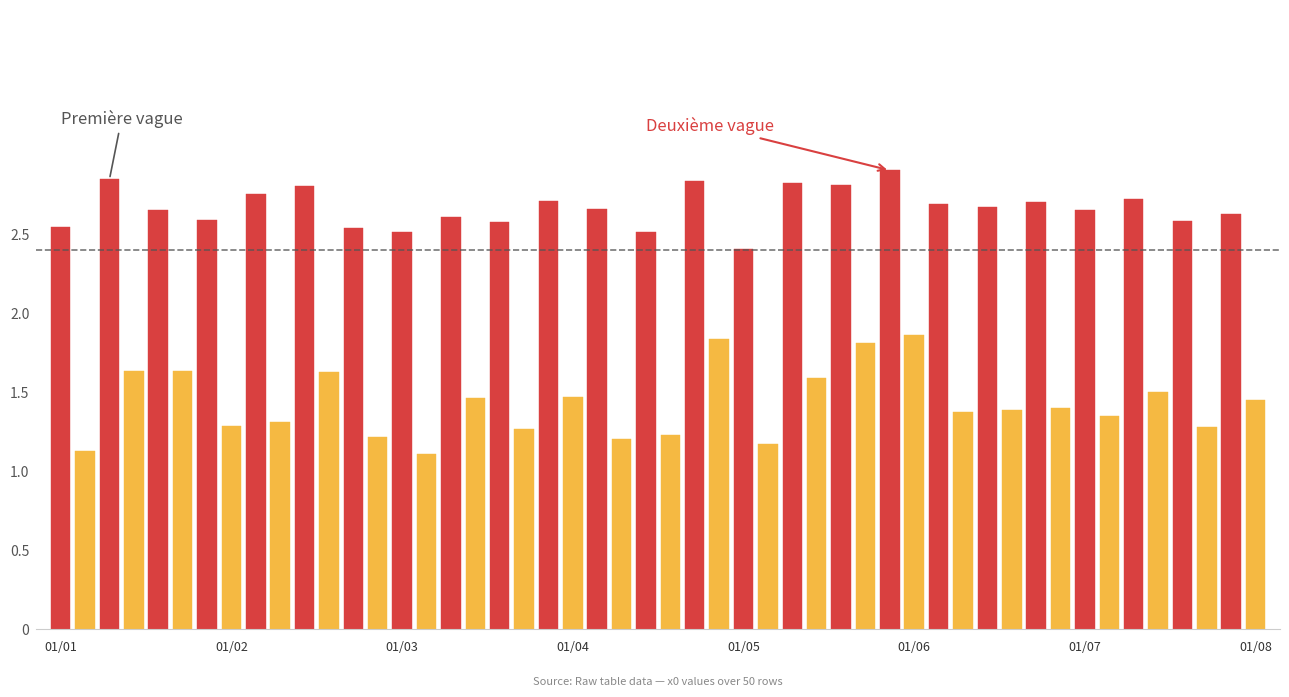

What is the minimum value shown in the chart?

1.1